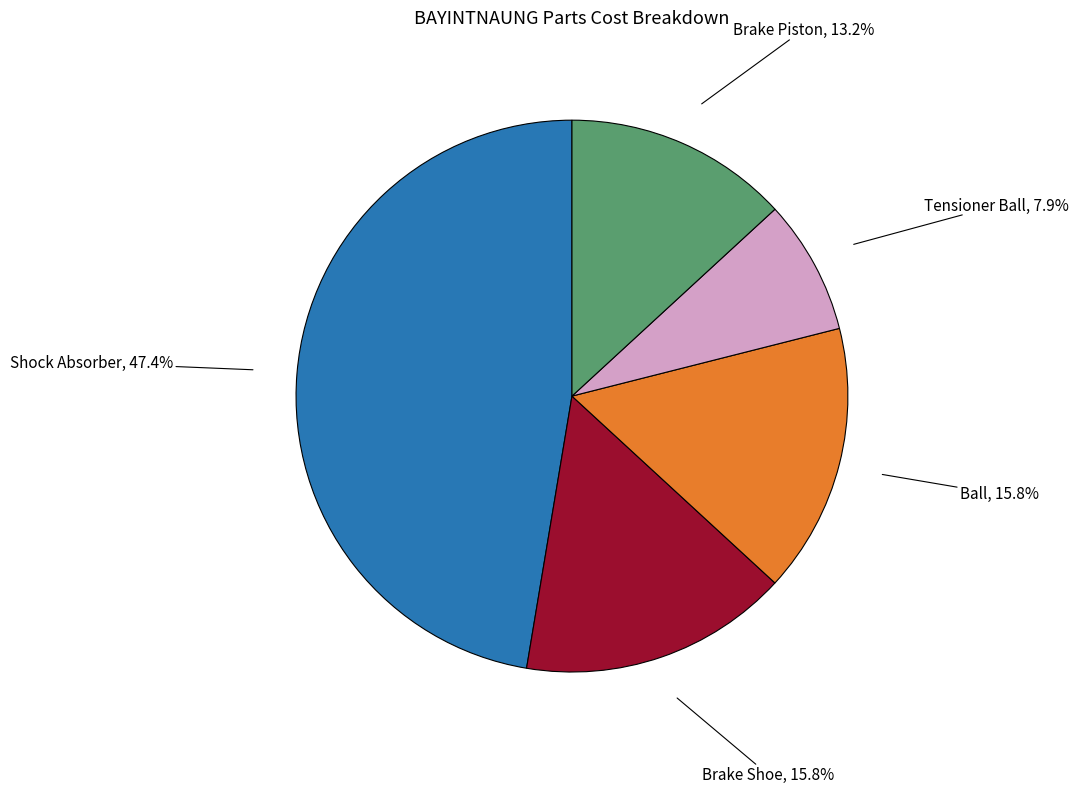

True or false: Brake Shoe accounts for 16% of the total.

True